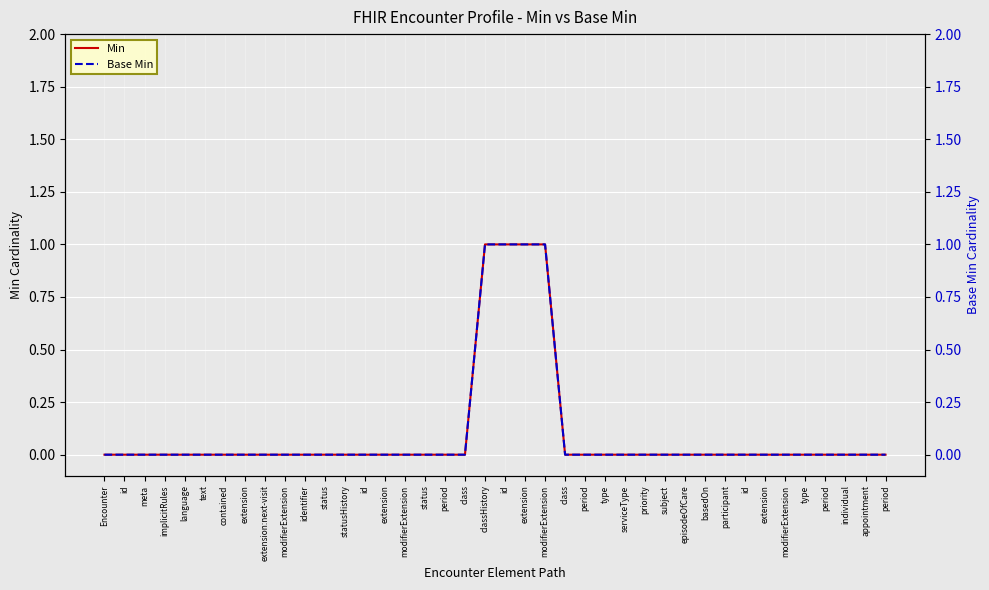

At which label is Min closest to 0?

Encounter